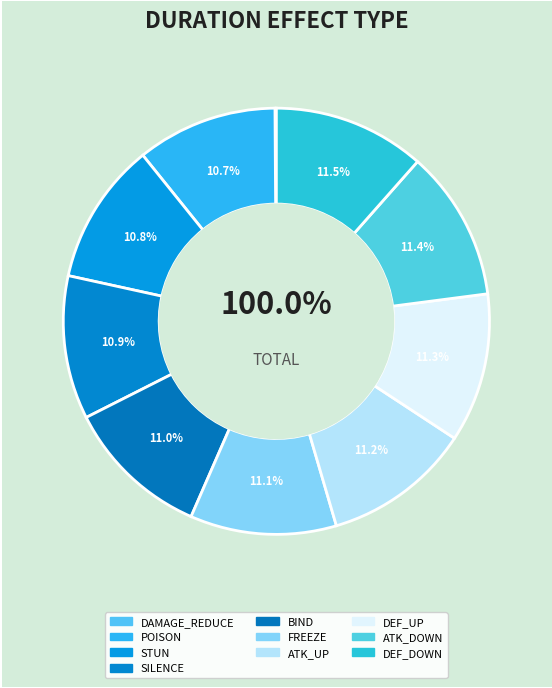

How much of the chart is everything except STUN?

89.2%